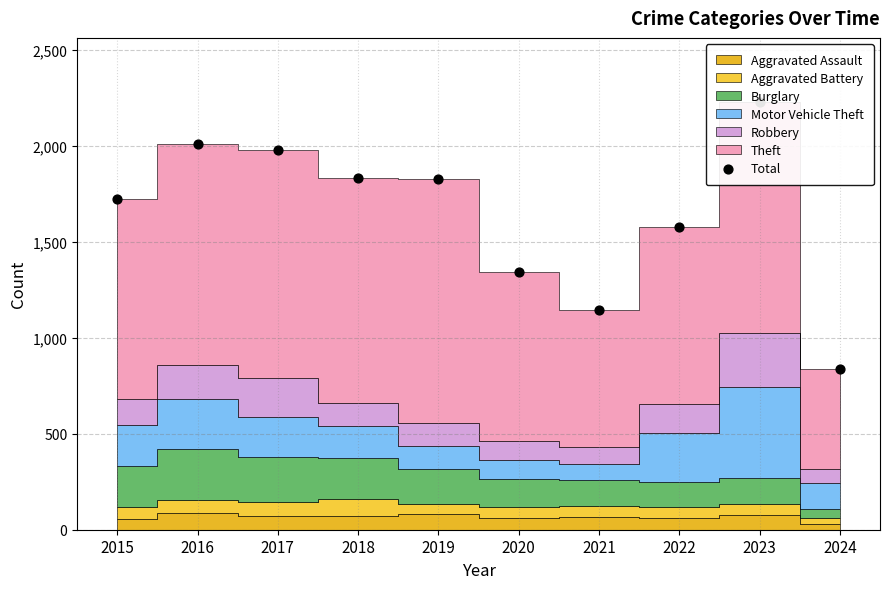

Which has a higher value, 2024 or 2015?

2015